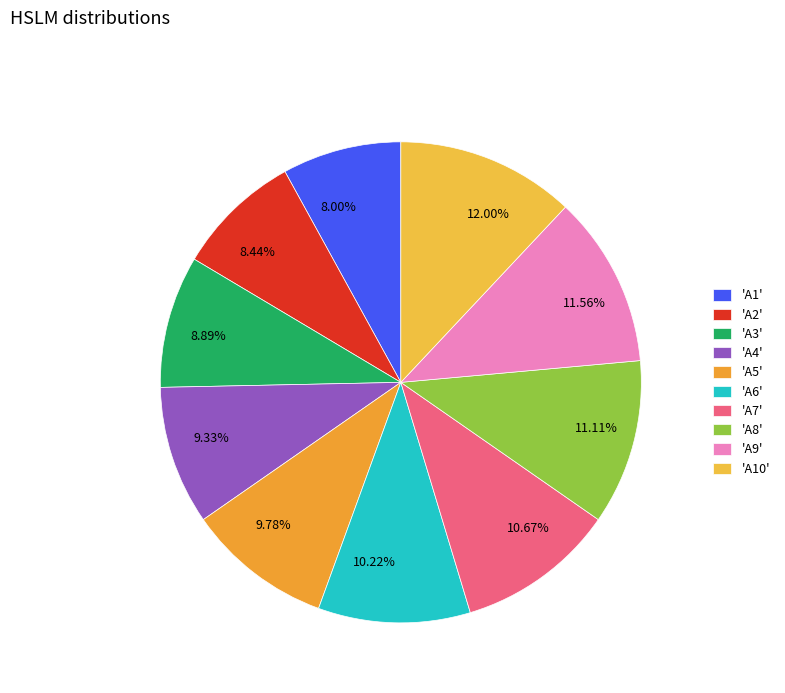

What is the ratio of the value at 10.22% to the value at 12.00%?

0.9